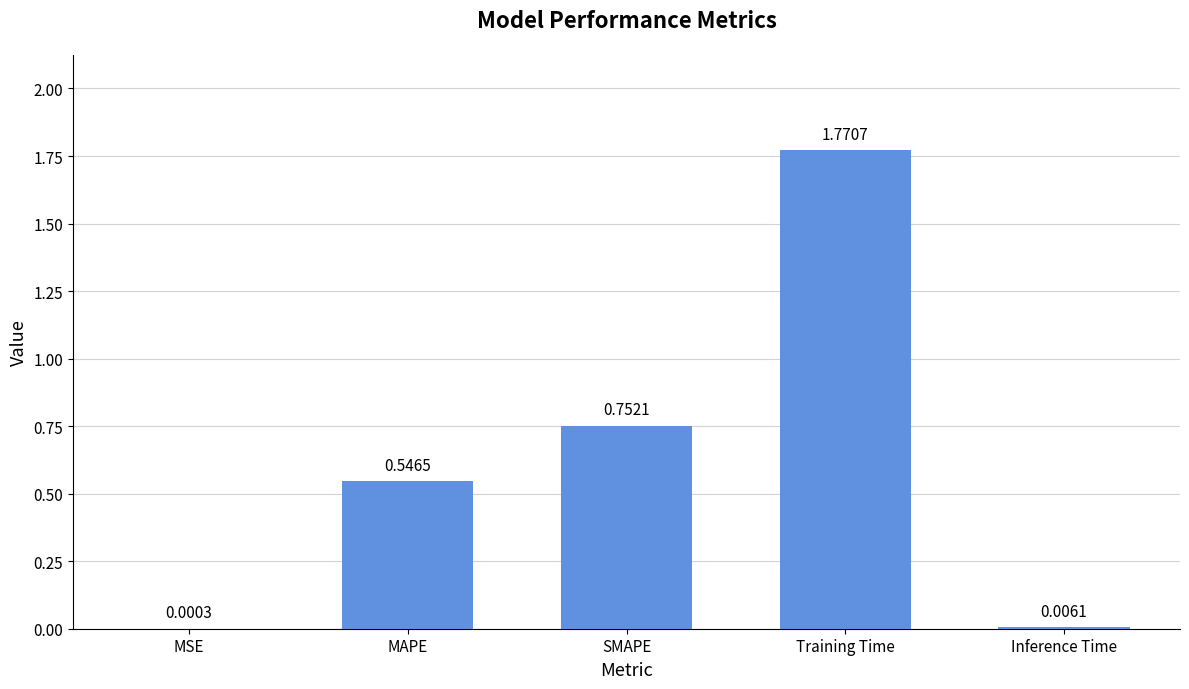

What is the sum of all values?

3.1